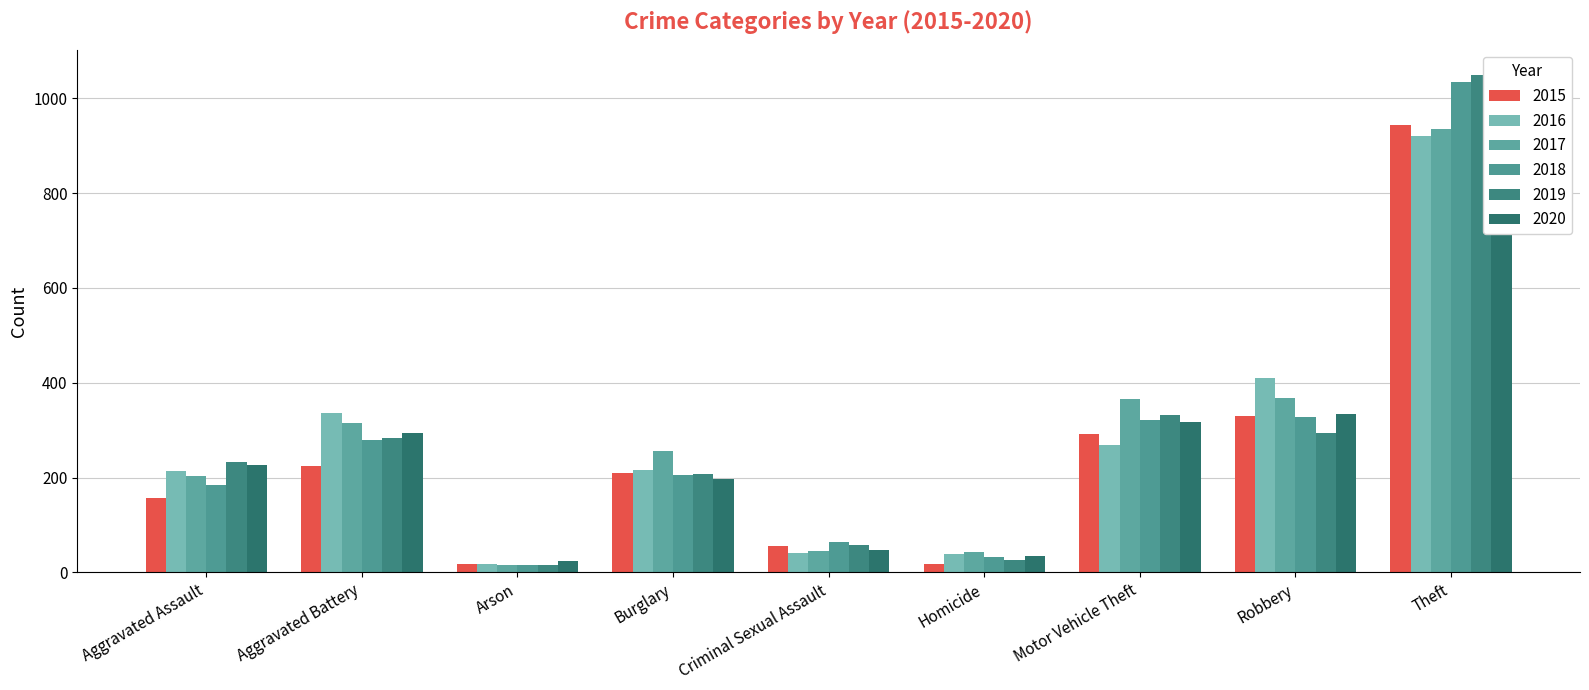

Which series has the largest range (max minus min)?

2019